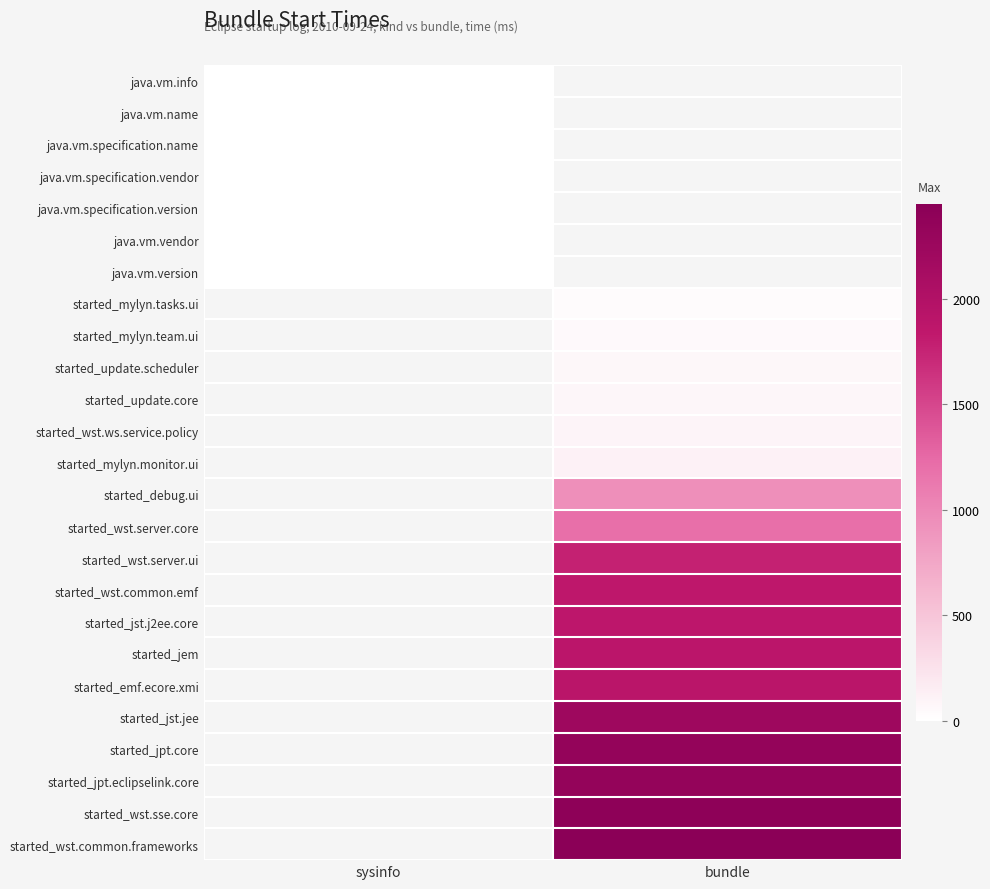

Is it true that started_wst.sse.core equals 652.9 at bundle?

False